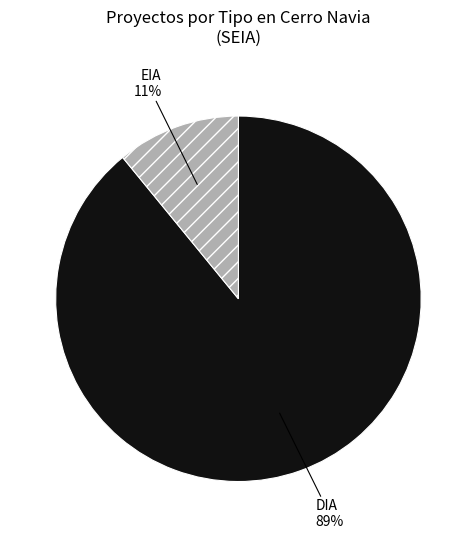

What is the largest slice in the pie chart?

DIA